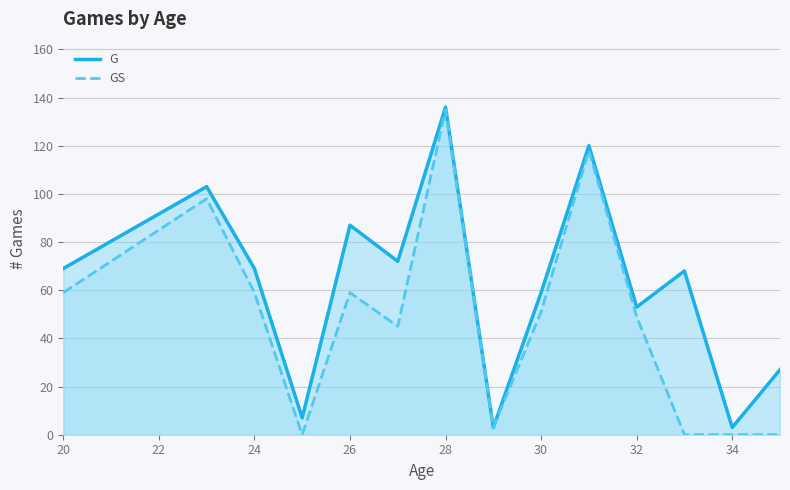

Does the chart display data point markers on the line(s)?

No